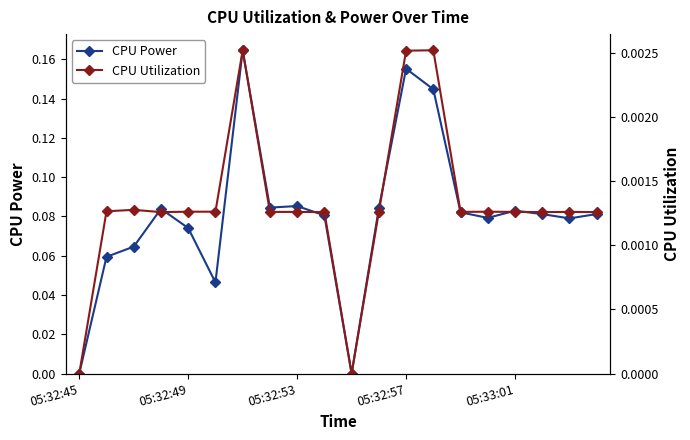

At which category does the chart reach its peak across all series?

6